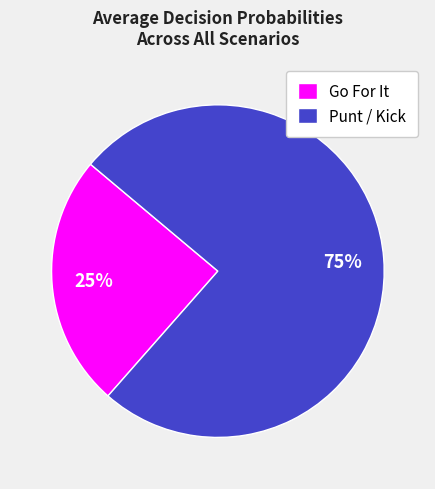

Does Go For It represent more than half of the total?

No